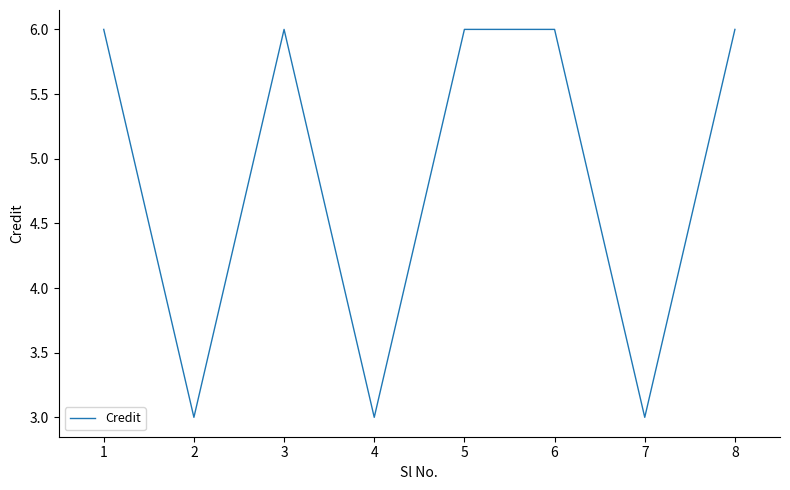

What is the change in value from 7 to 8?

+3